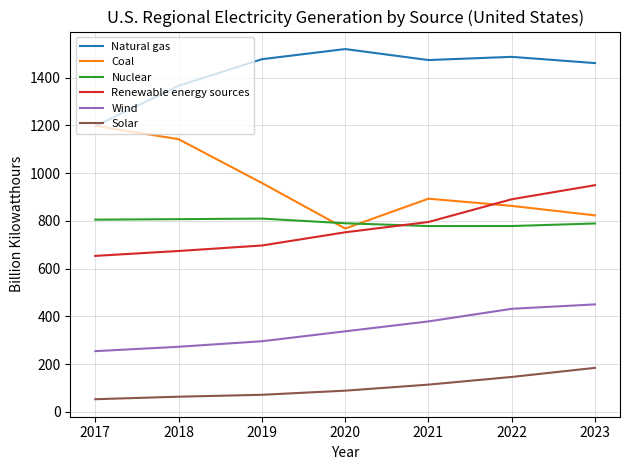

True or false: Renewable energy sources and Nuclear intersect in this chart.

True